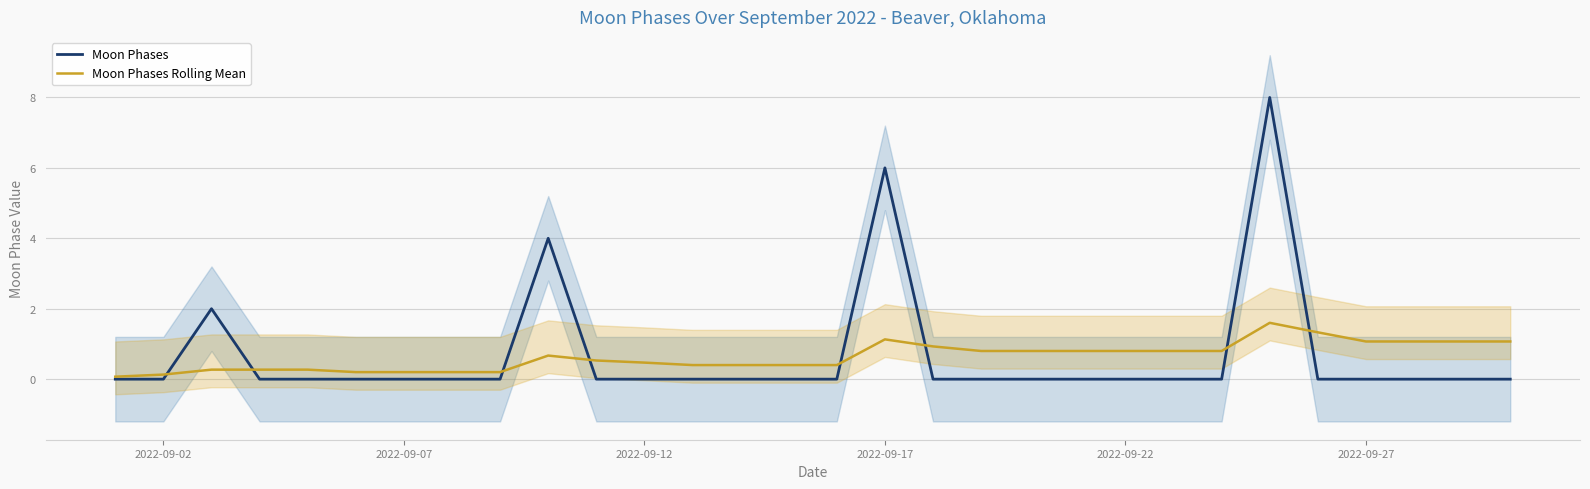

What is the maximum value for Moon Phases Rolling Mean?

1.6